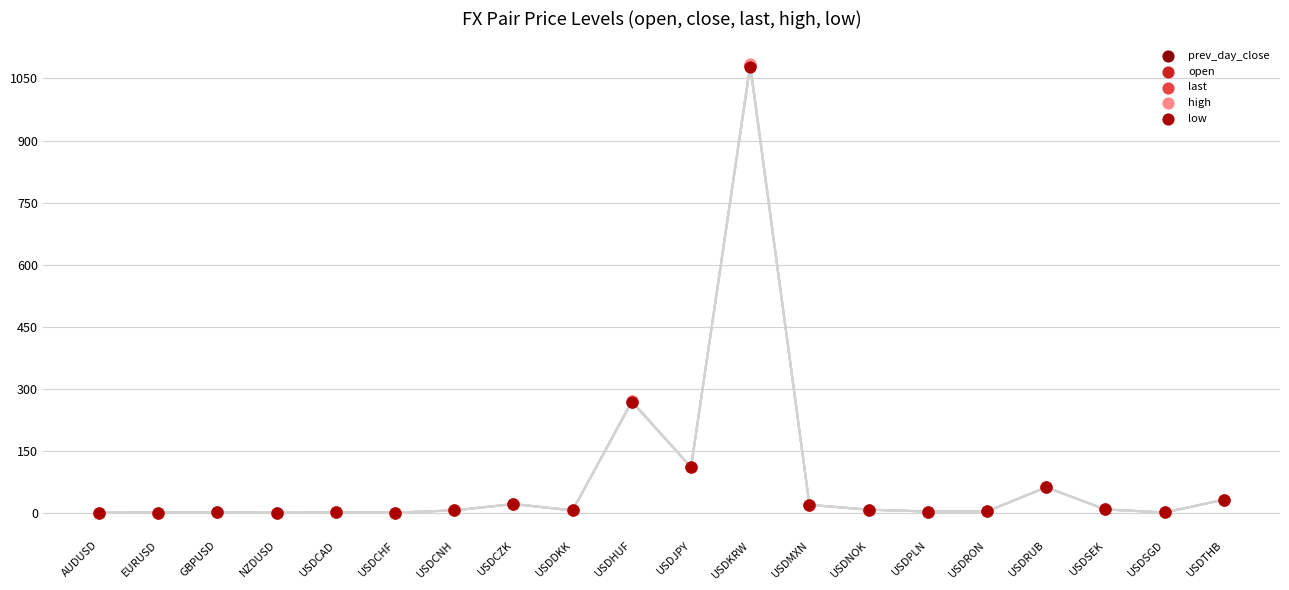

What are all the series names shown in the legend?

prev_day_close, open, last, high, low